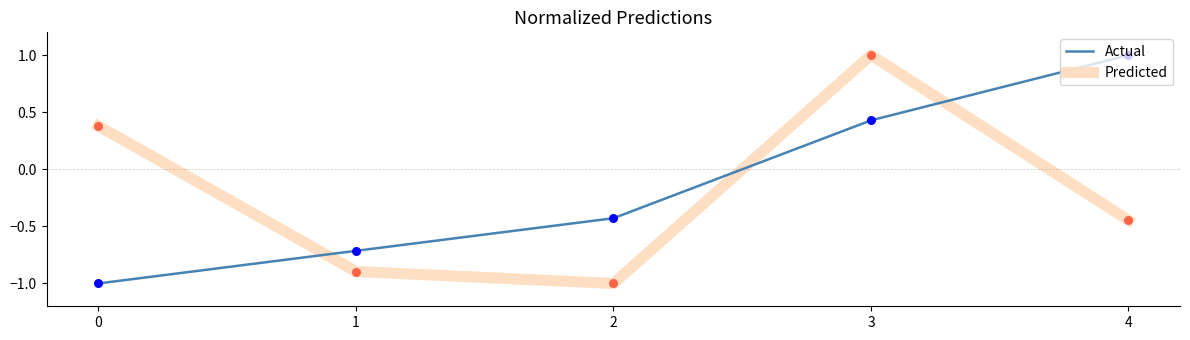

Is the value of Actual at 2 greater than the value of Predicted at 0?

No